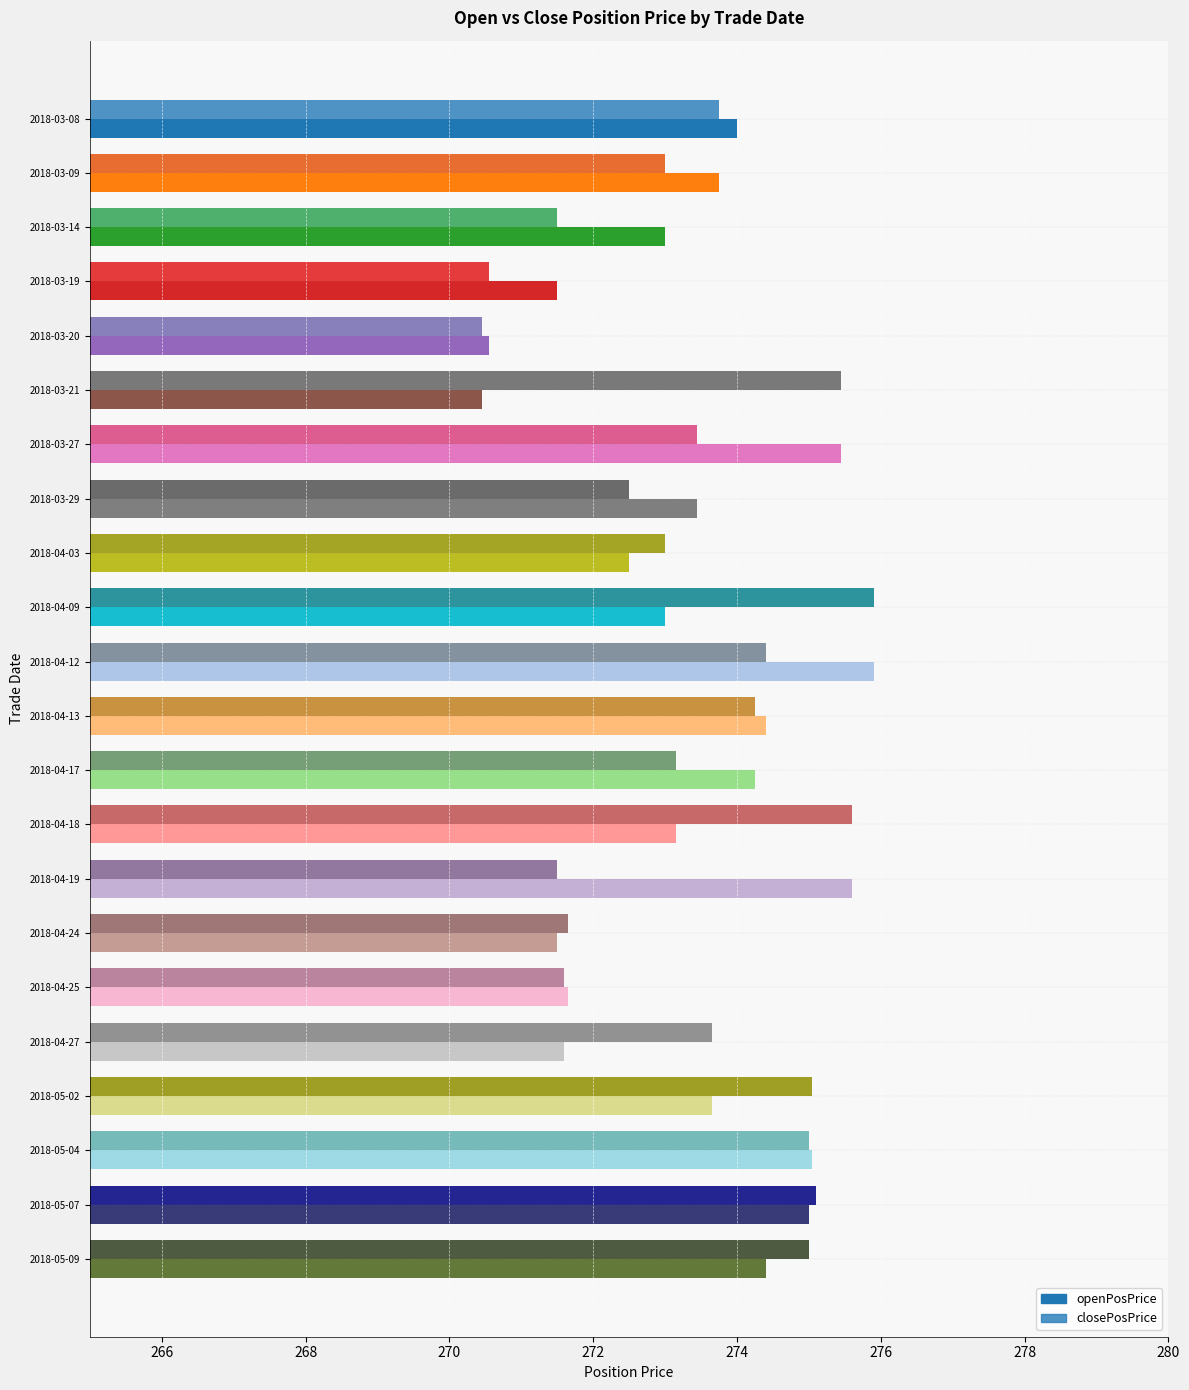

Which series has the largest range (max minus min)?

openPosPrice